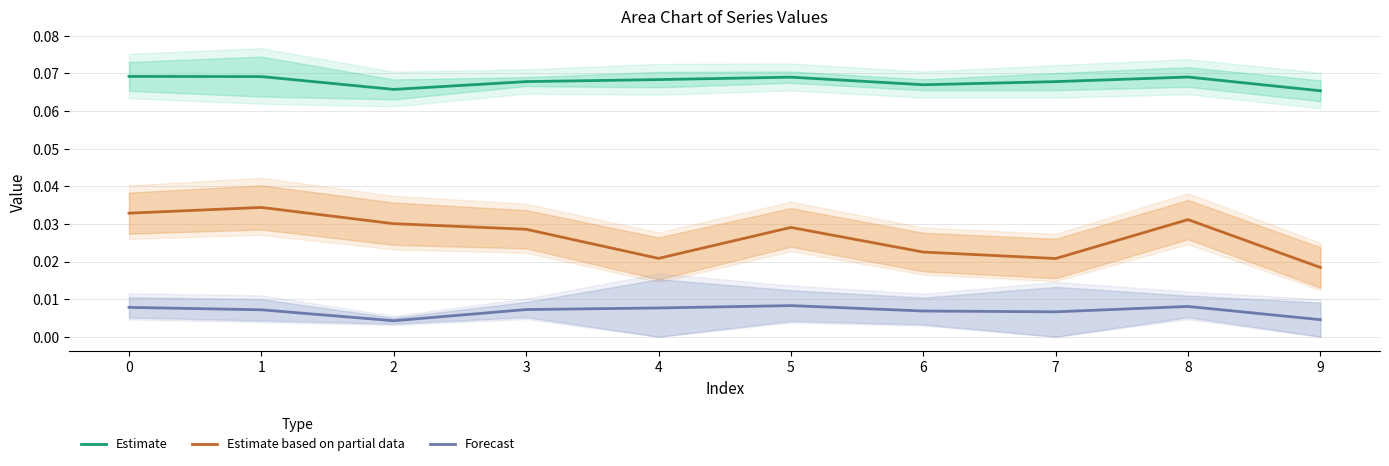

What is the spread (max minus min) of values at 9?

0.1